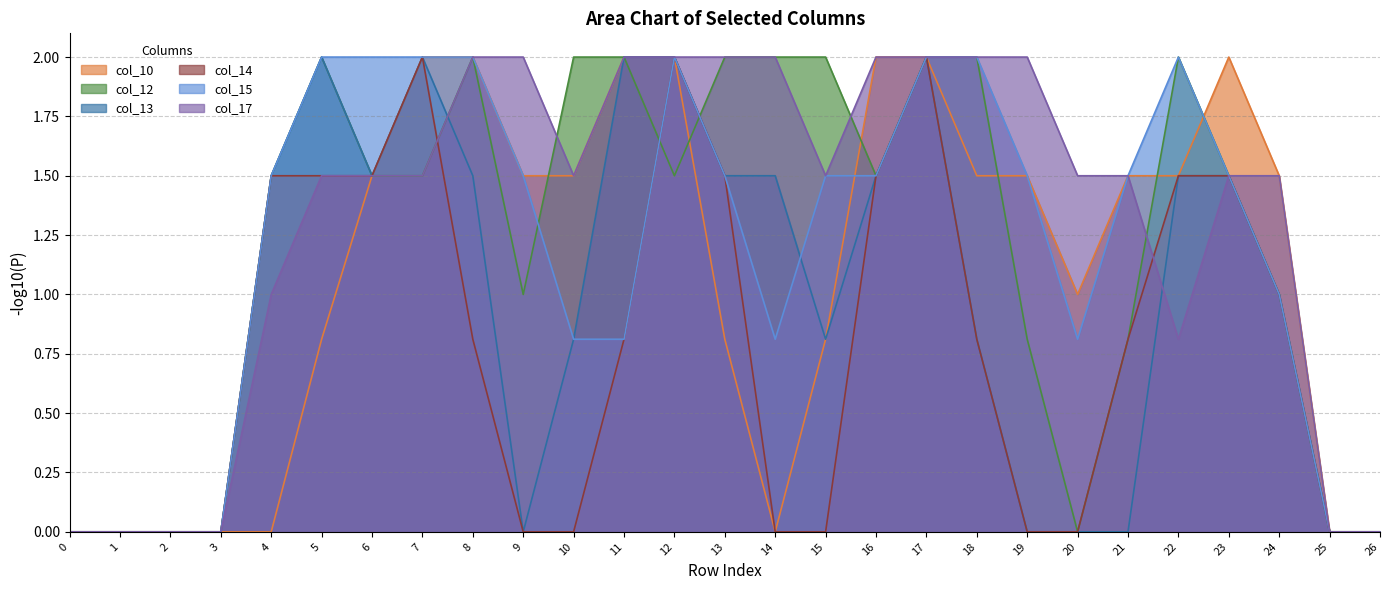

How many lines are shown in the chart?

6